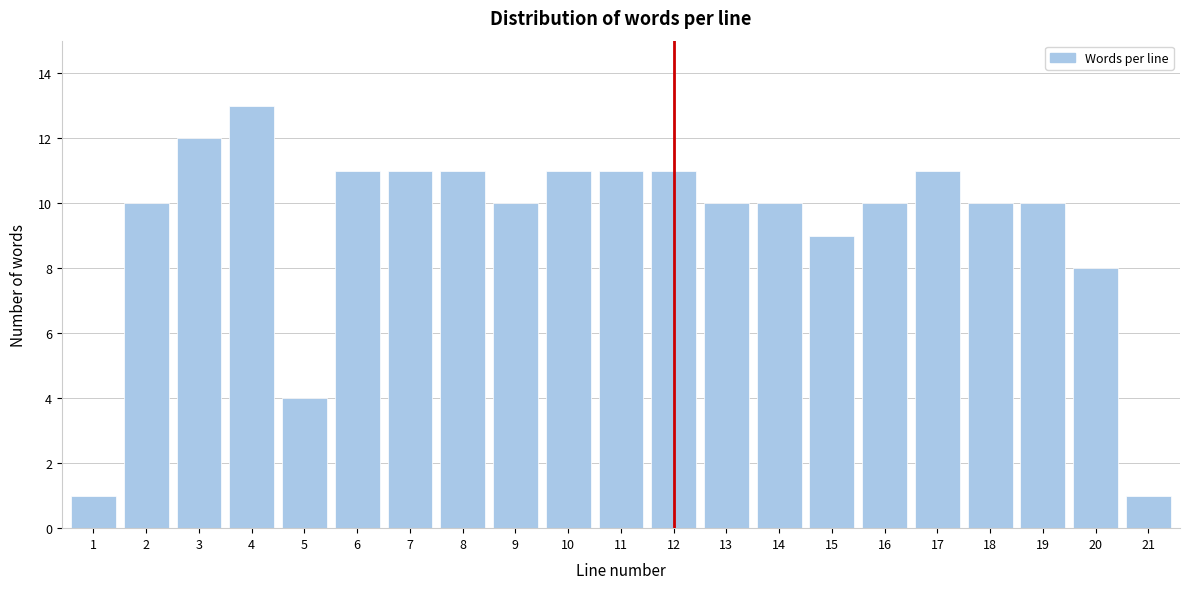

Reading right to left, transcribe all the data shown in this chart.

21=1	20=8	19=10	18=10	17=11	16=10	15=9	14=10	13=10	12=11	11=11	10=11	9=10	8=11	7=11	6=11	5=4	4=13	3=12	2=10	1=1